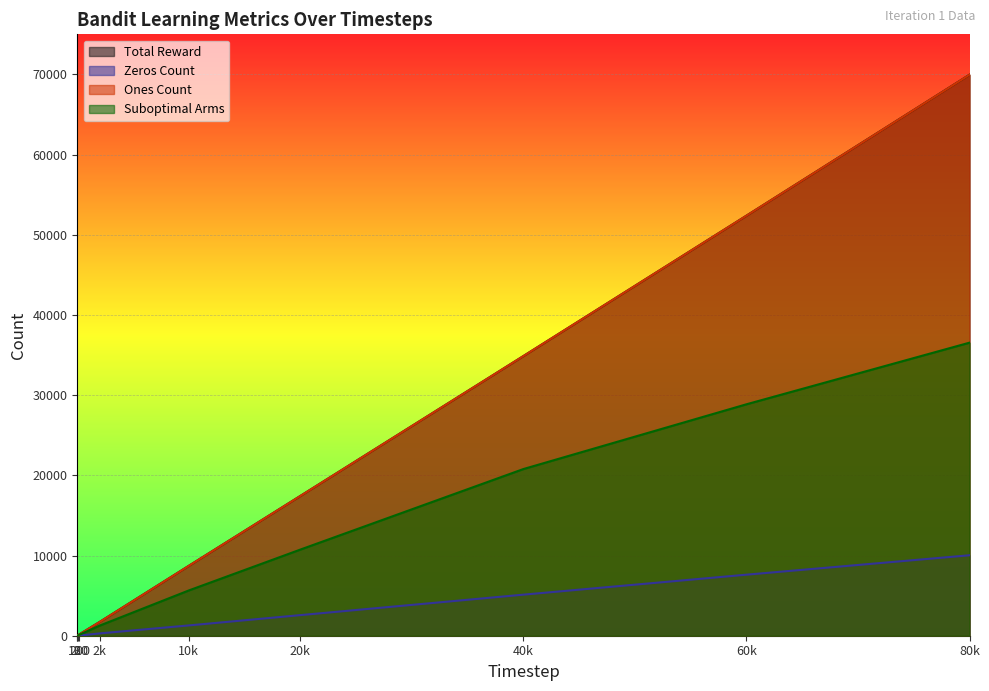

Which series has the widest spread of values?

Total Reward